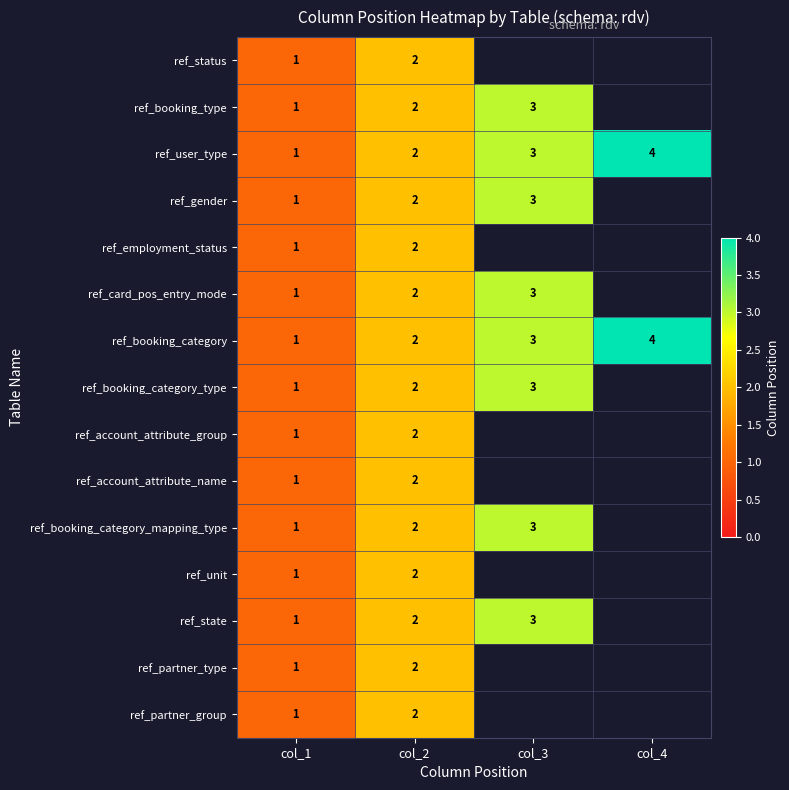

What is the greatest value displayed?

4.0